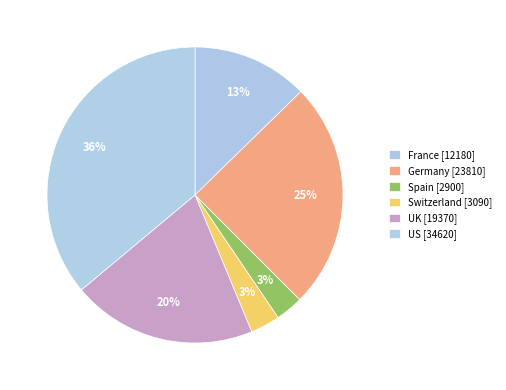

How many segments does this pie chart have?

6